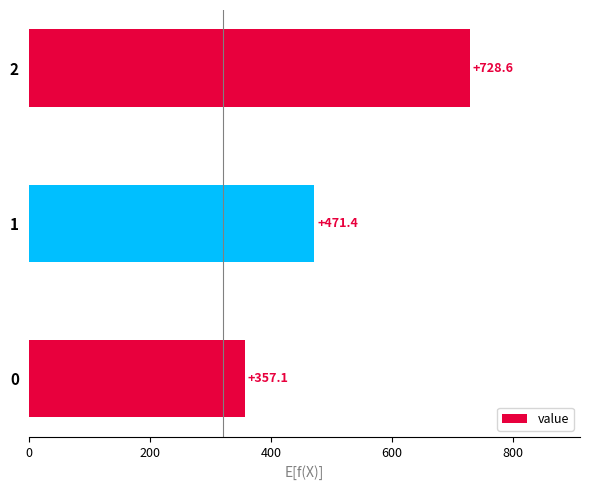

Approximately how many times larger is the value at 0 compared to 1?

0.8